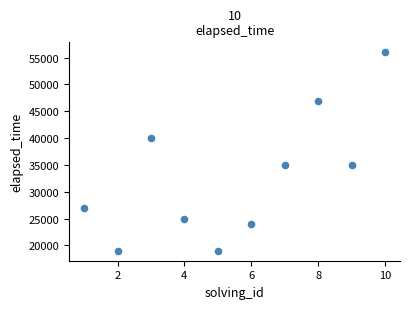

What is the average X value?

6